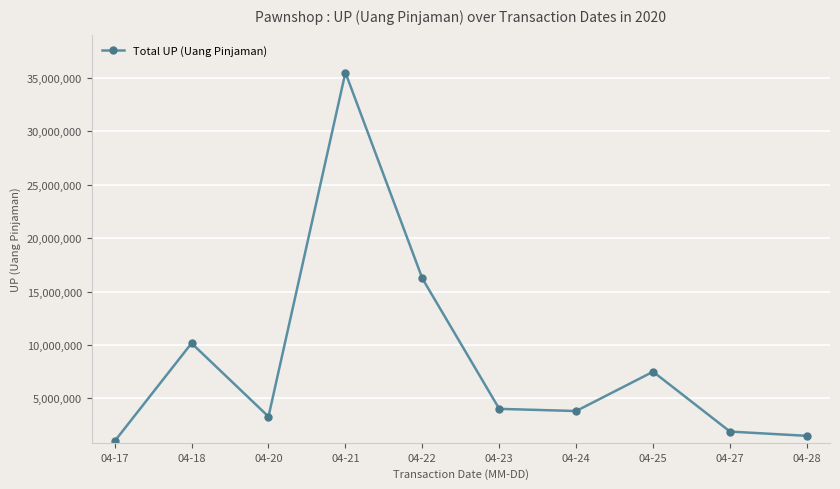

At which category does the data reach its first local valley?

04-20